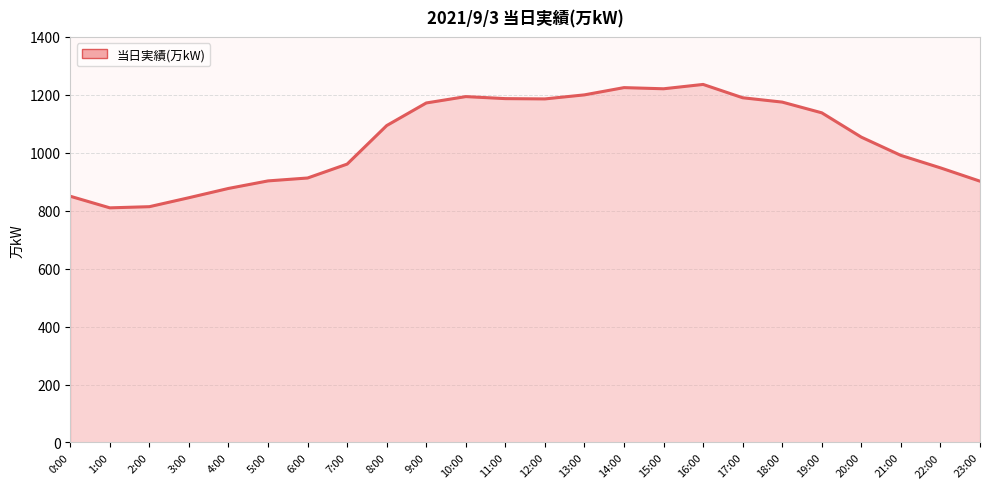

What is the greatest value displayed?

1236